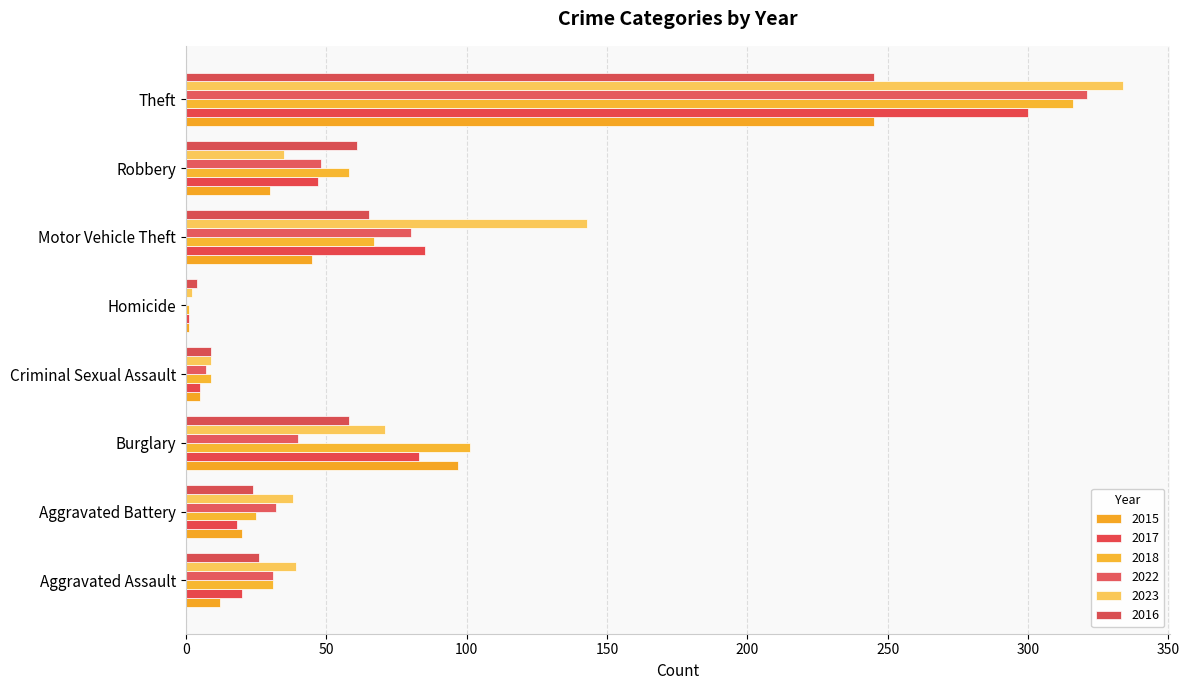

How many data points does each series have?

8